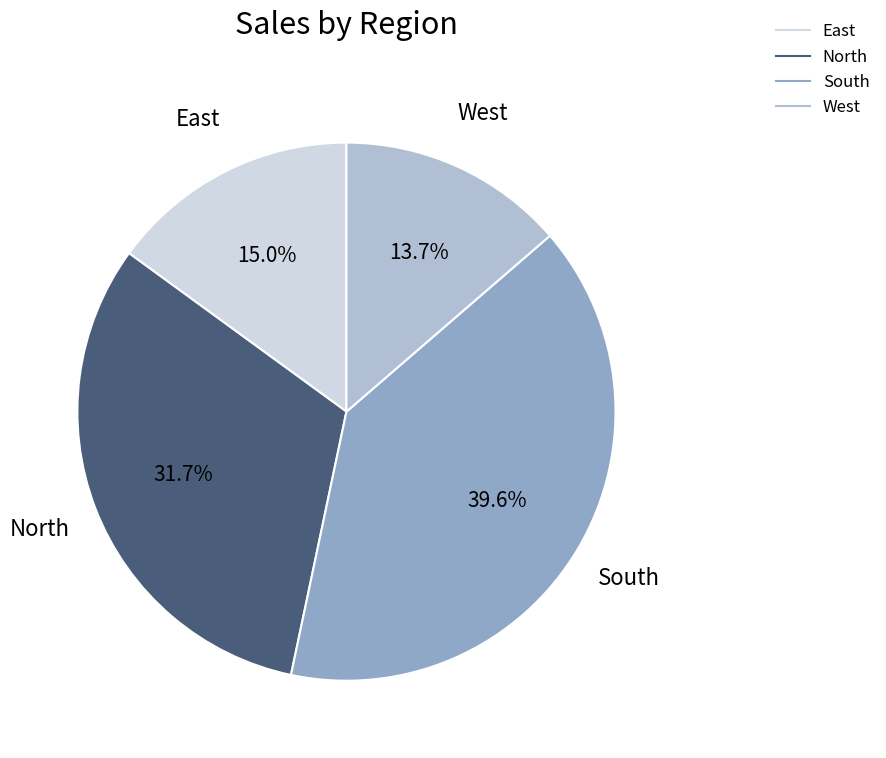

To the nearest percent, what is the combined percentage of West and North?

45%